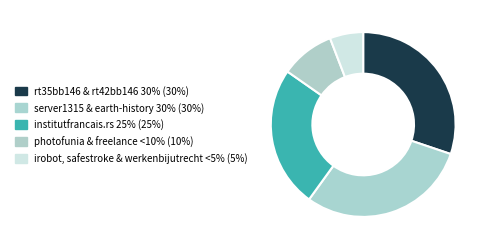

How many segments does this pie chart have?

5